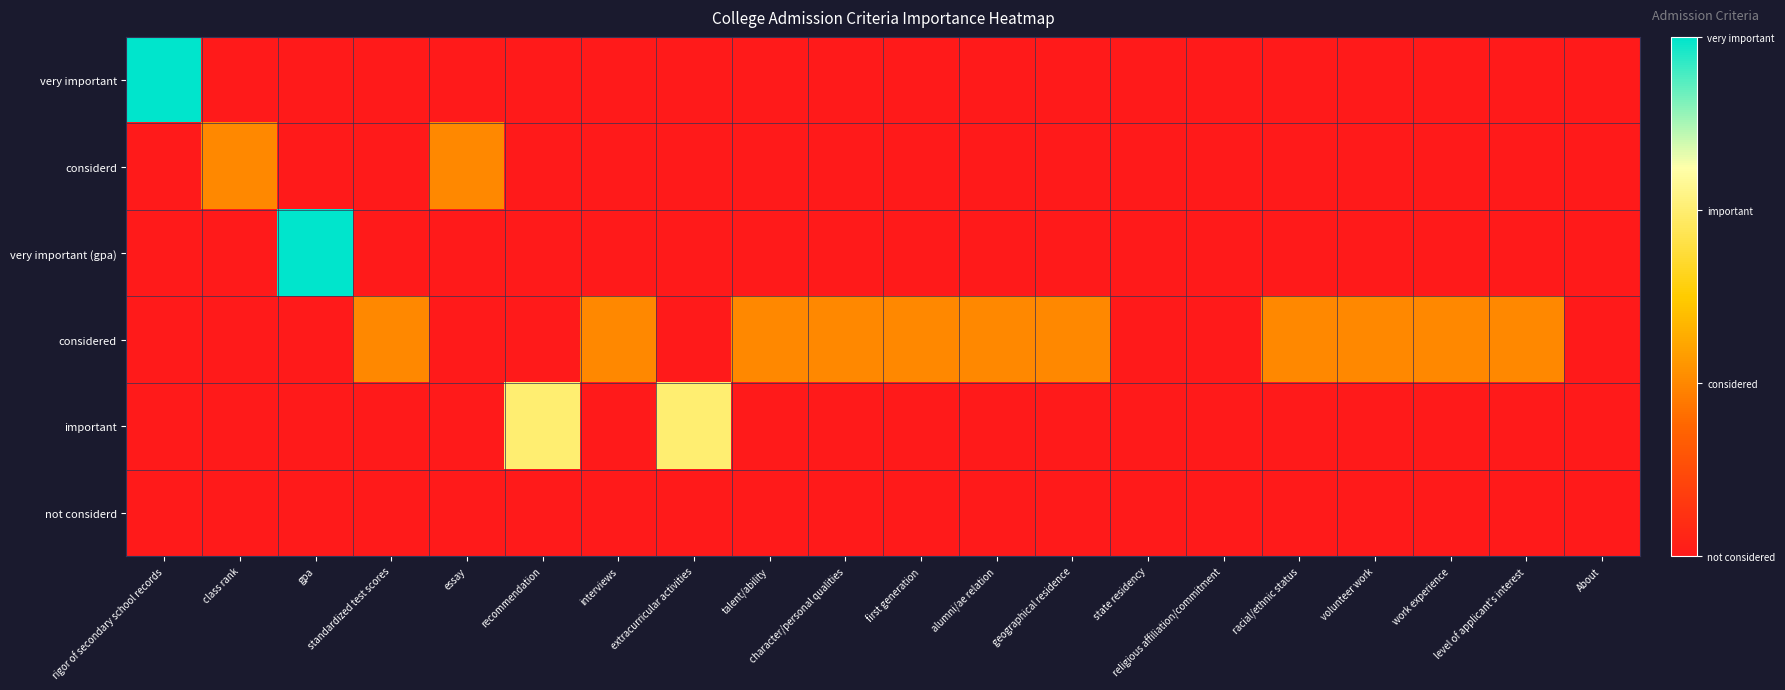

Which series changed the most between class rank and volunteer work?

considerd